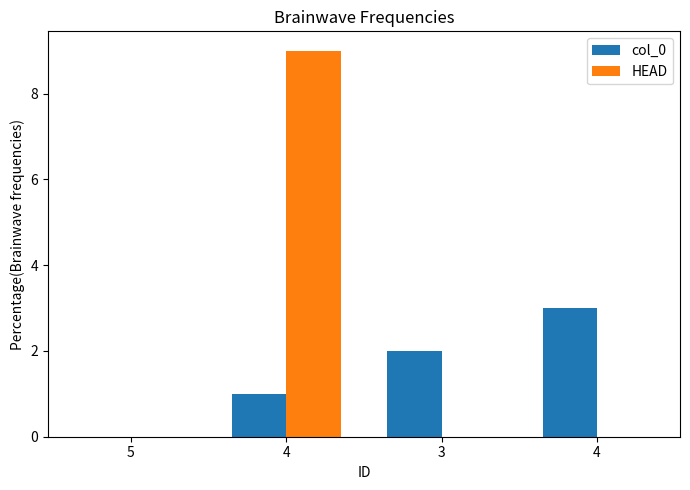

Which label corresponds to the largest value in the chart?

4